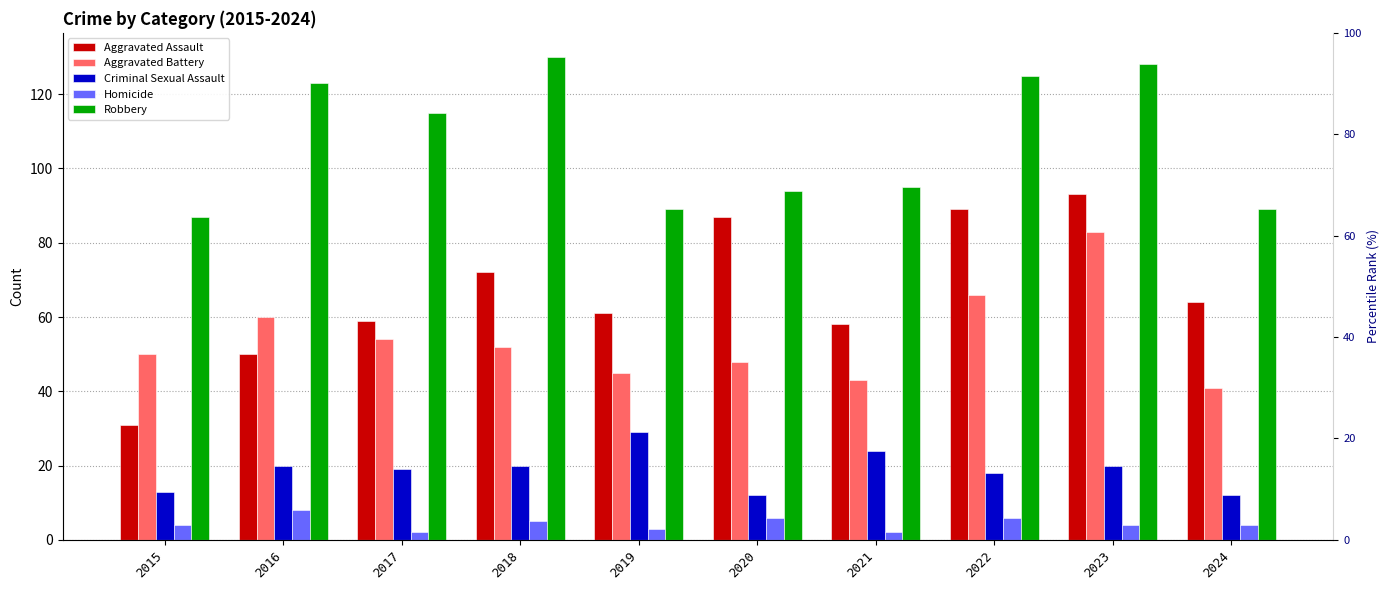

What is the total value across all series at 2016?

261